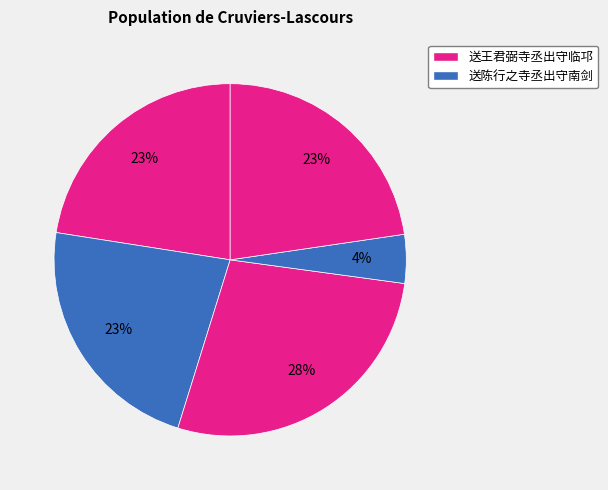

Does any single category account for the majority?

No